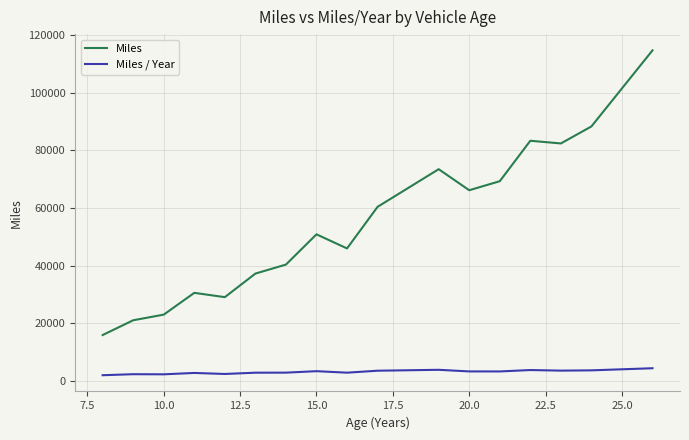

True or false: Miles / Year has more than 0 points higher than both neighbors.

True